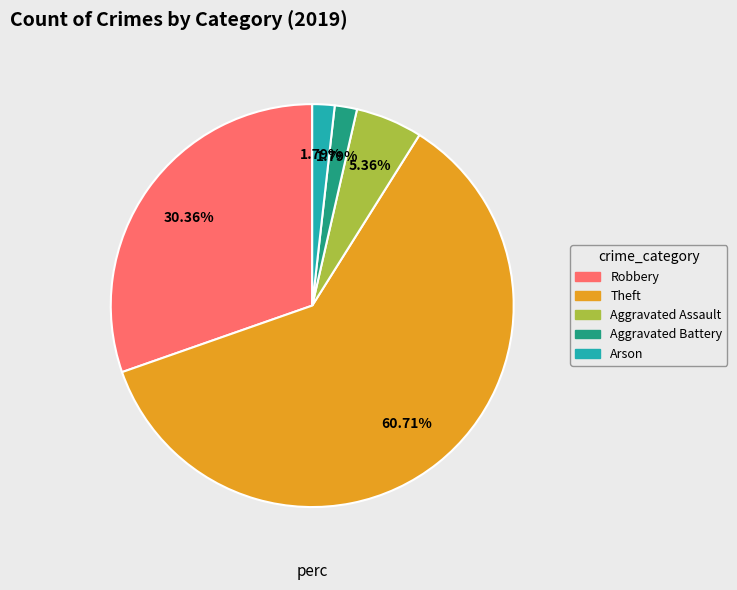

Does any single category account for the majority?

Yes